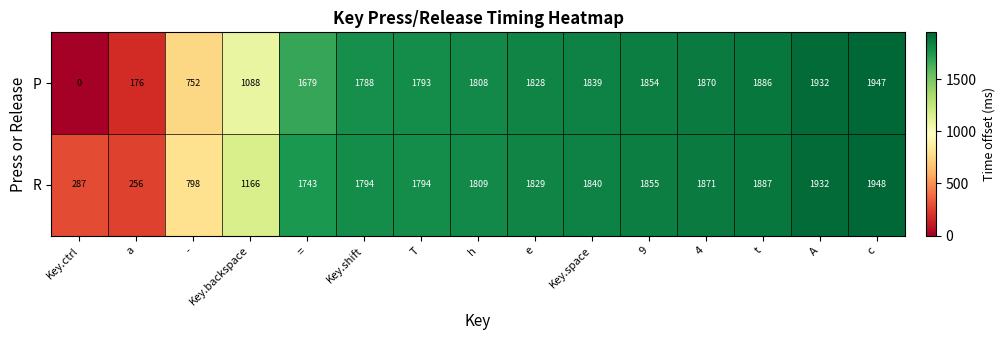

Is it true that P equals 543 at 9?

False